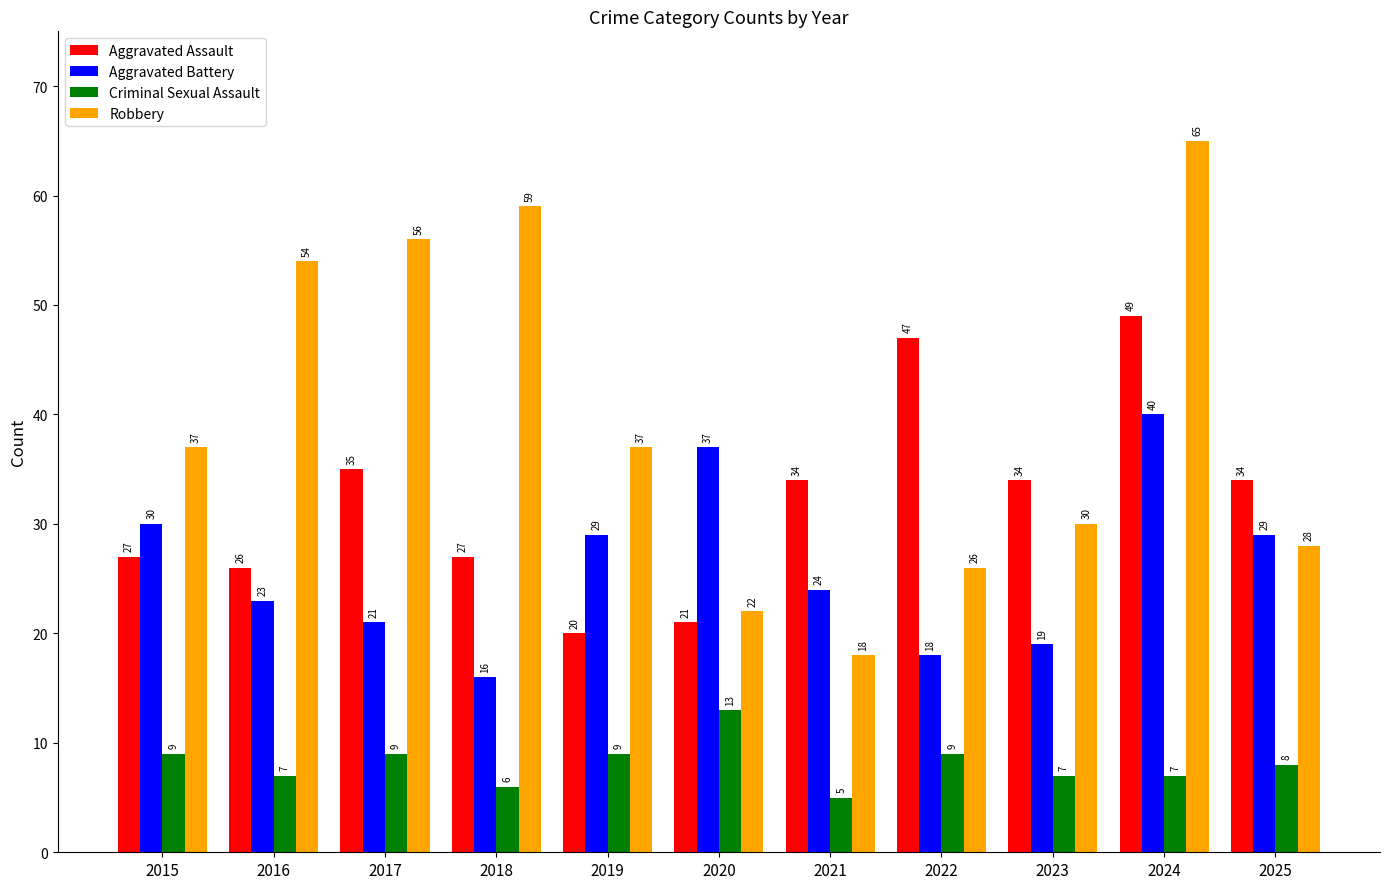

The value of Robbery at 2025 is 28. True or false?

True